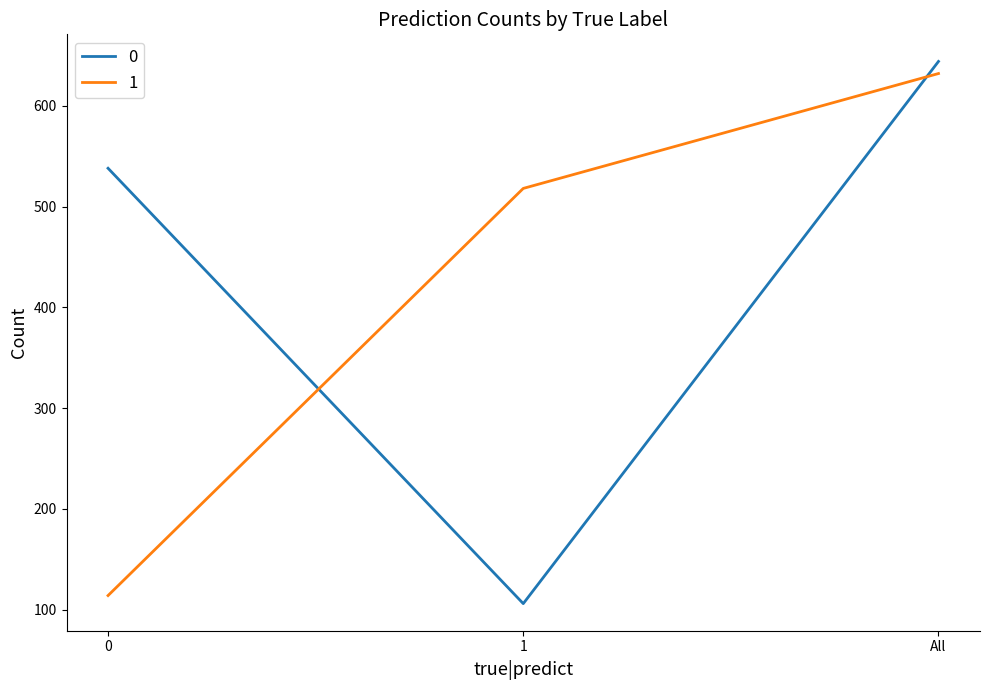

Read the 1 value at All, to the nearest 50.

650